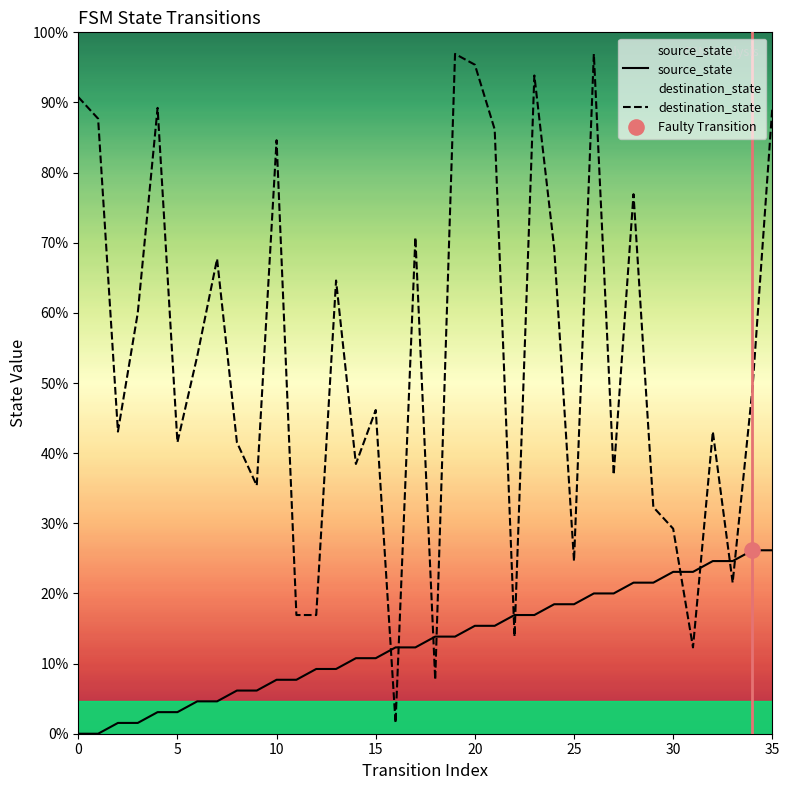

What is the total value across all series at 32?

44